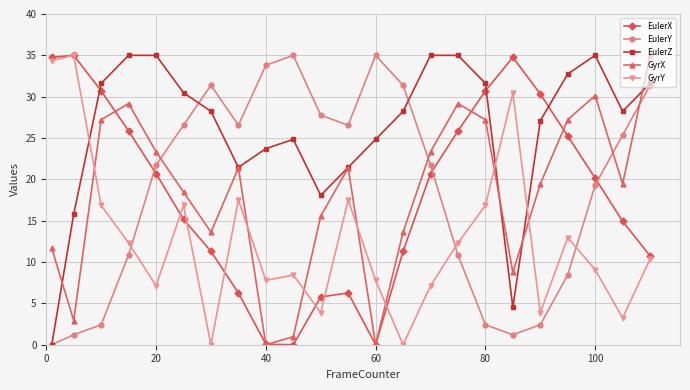

How many times do GyrY and EulerY cross each other?

3